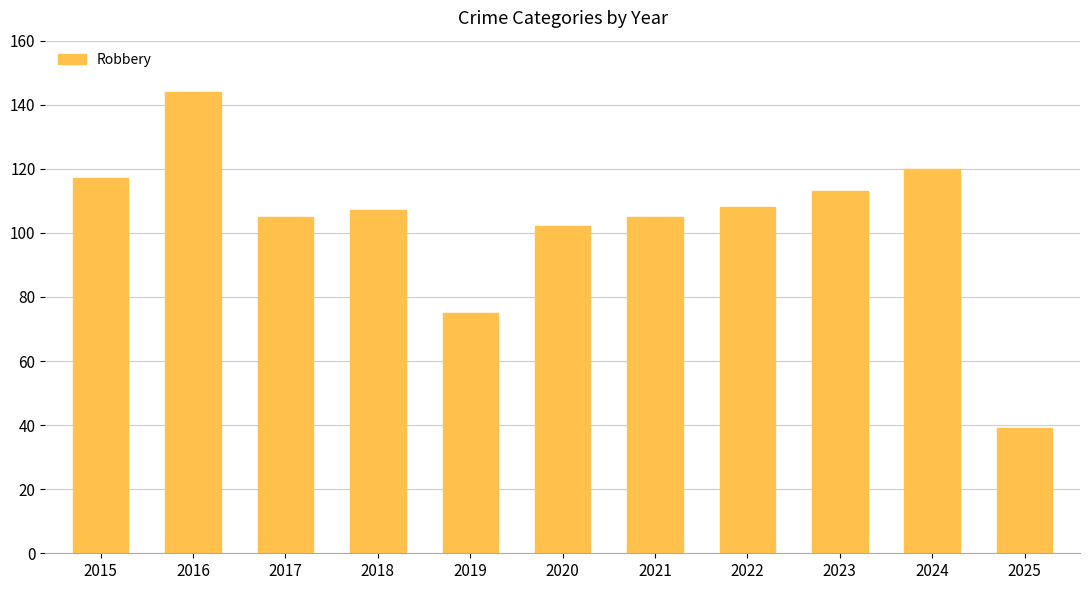

At which category does the chart reach its peak across all series?

2016